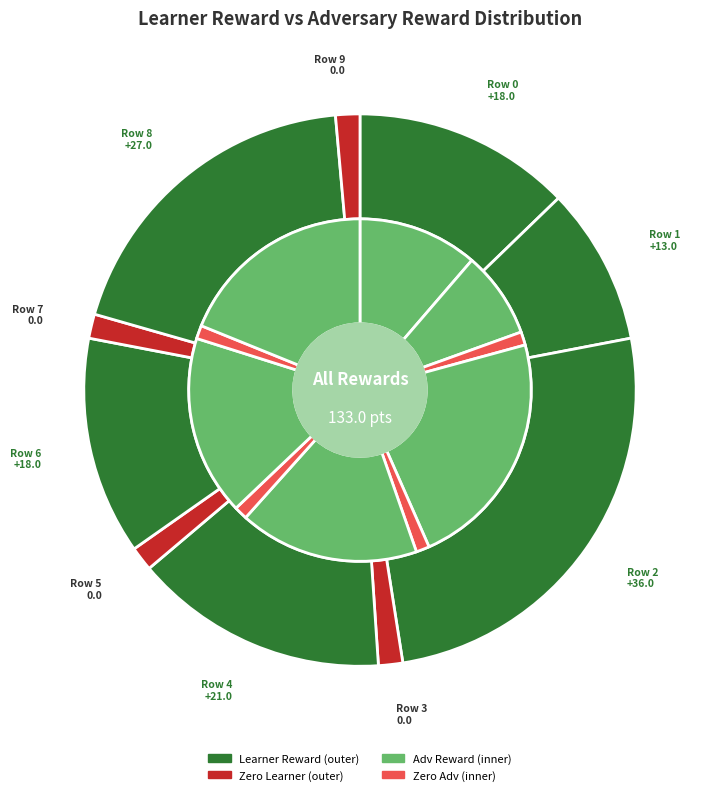

True or false: 2 accounts for 1% of the total.

False